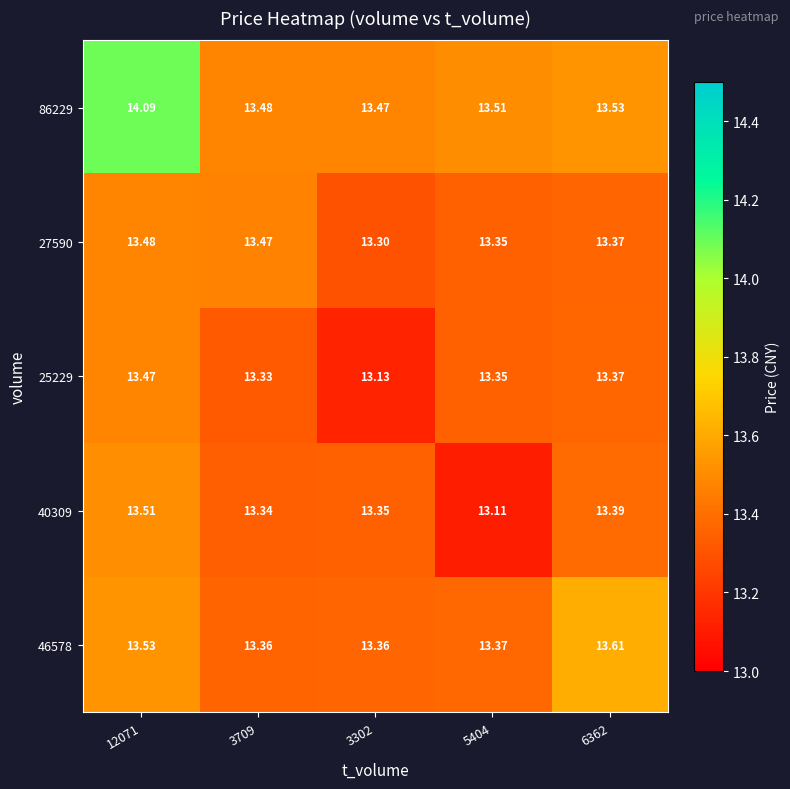

Is the value of 46578 at 3709 greater than the value of 40309 at 3709?

Yes